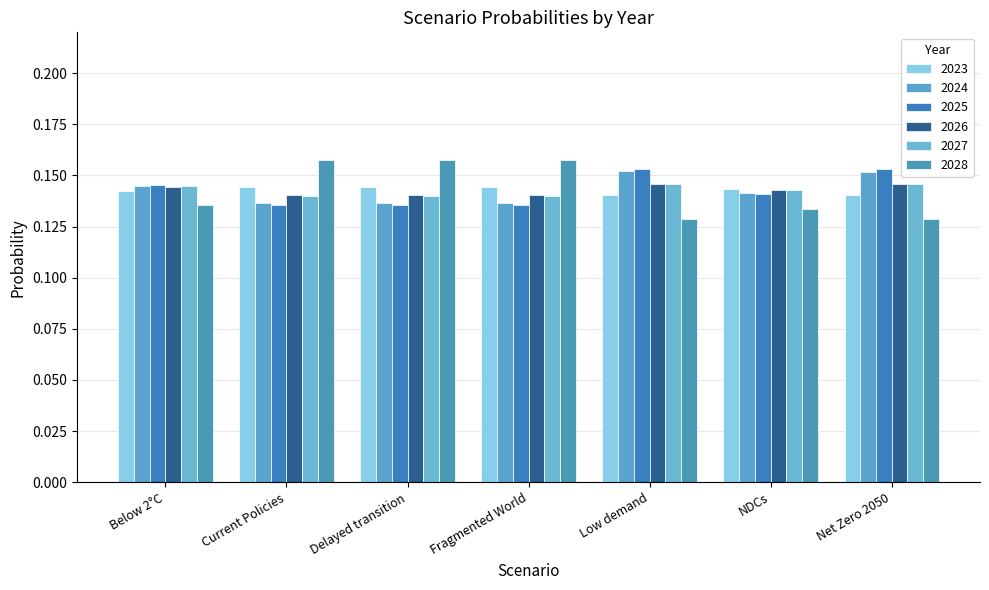

What position from the right is Below 2°C?

7